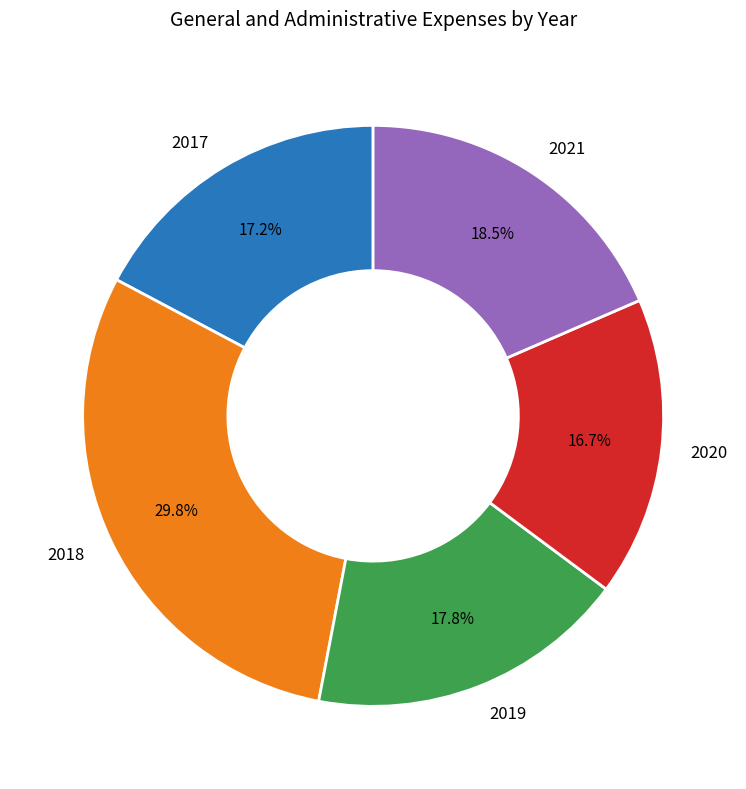

To the nearest percent, what is the combined percentage of 2021 and 2020?

35%